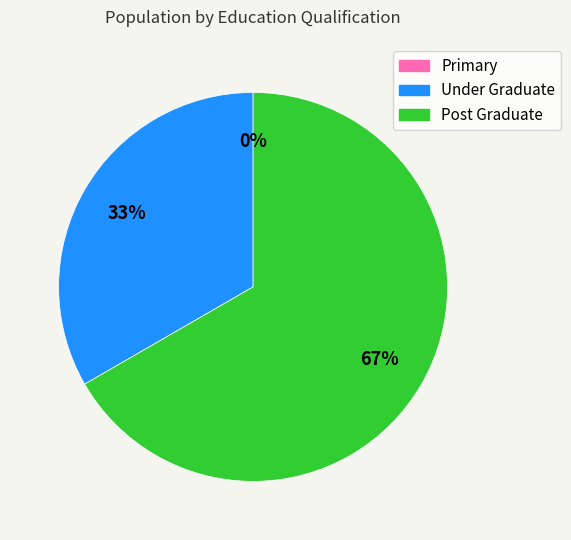

Which category has the biggest portion of the pie?

Post Graduate